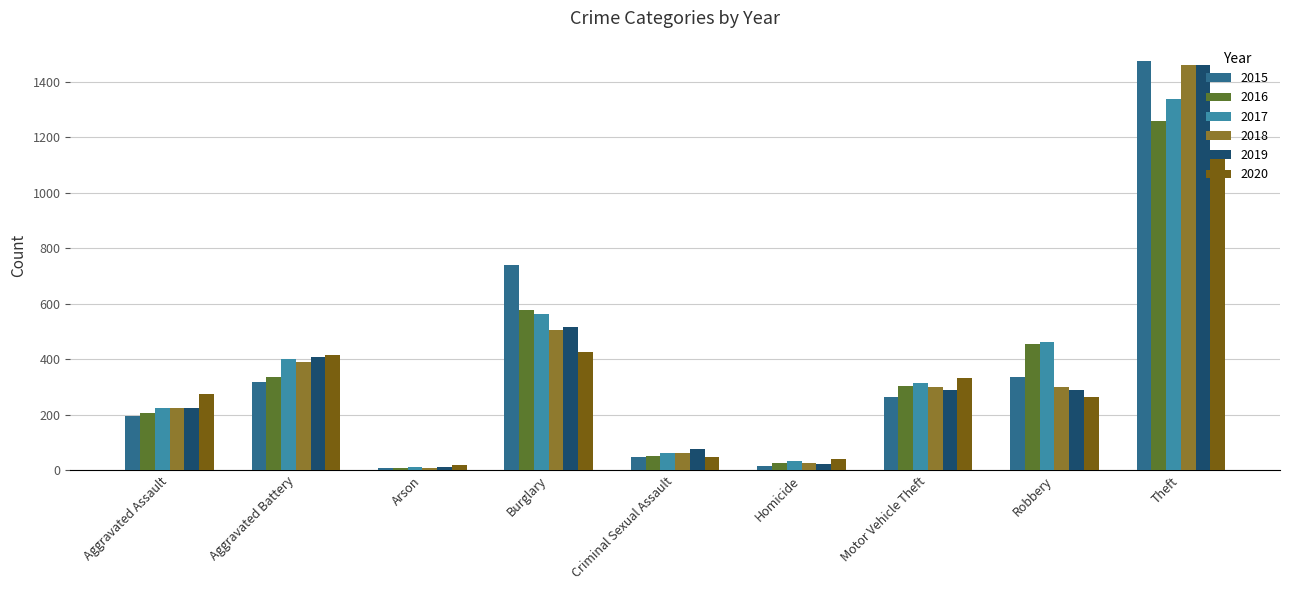

The 2016 series shows 336 at Aggravated Battery. True or false?

True